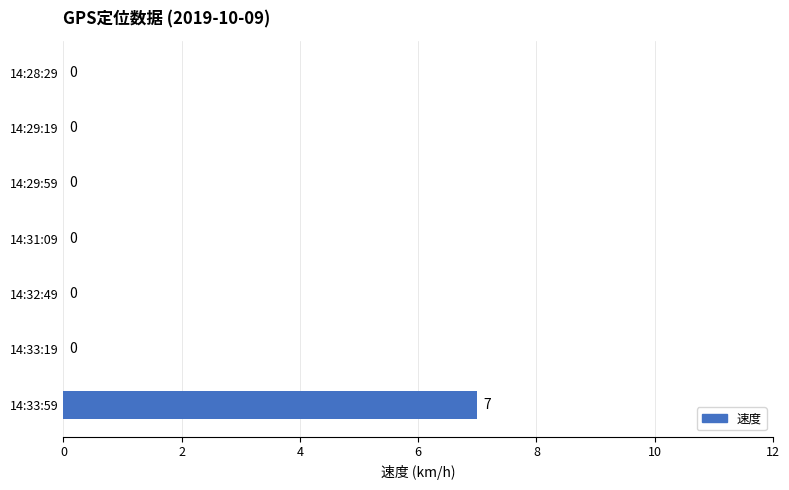

At which category does the chart reach its peak across all series?

14:33:59